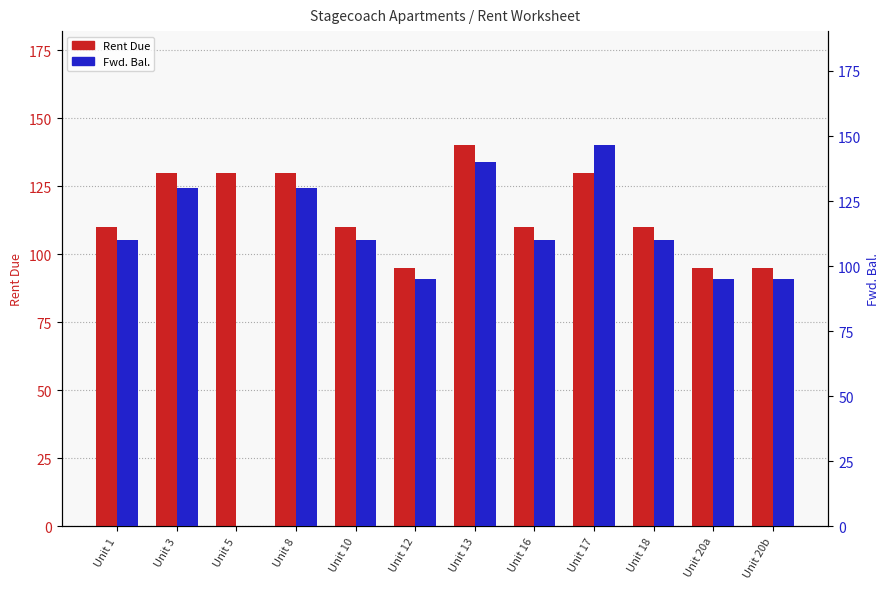

Which series has the largest total across all categories?

Rent Due